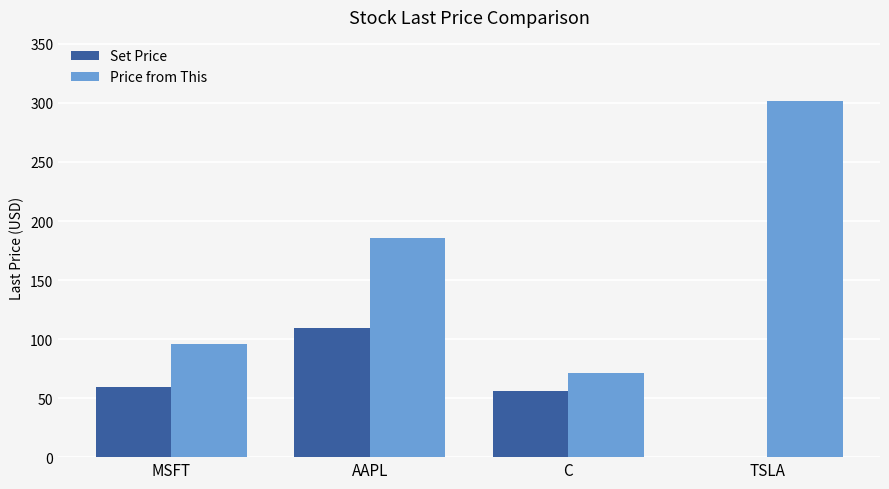

Reading left to right, transcribe all the data shown in this chart.

Set Price: MSFT=59.2	AAPL=109.8	C=56.1	TSLA=0.0
Price from This: MSFT=95.6	AAPL=185.8	C=71.3	TSLA=301.6